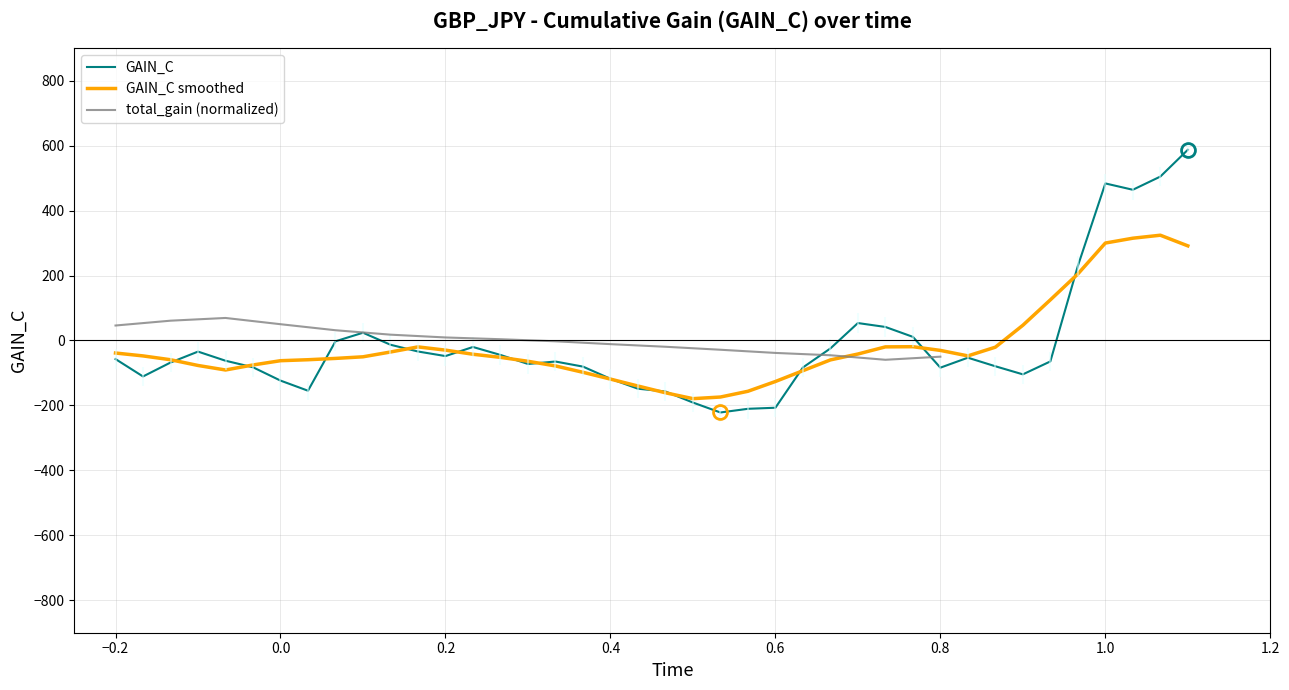

What is the approximate value at 0.6?

-207.1